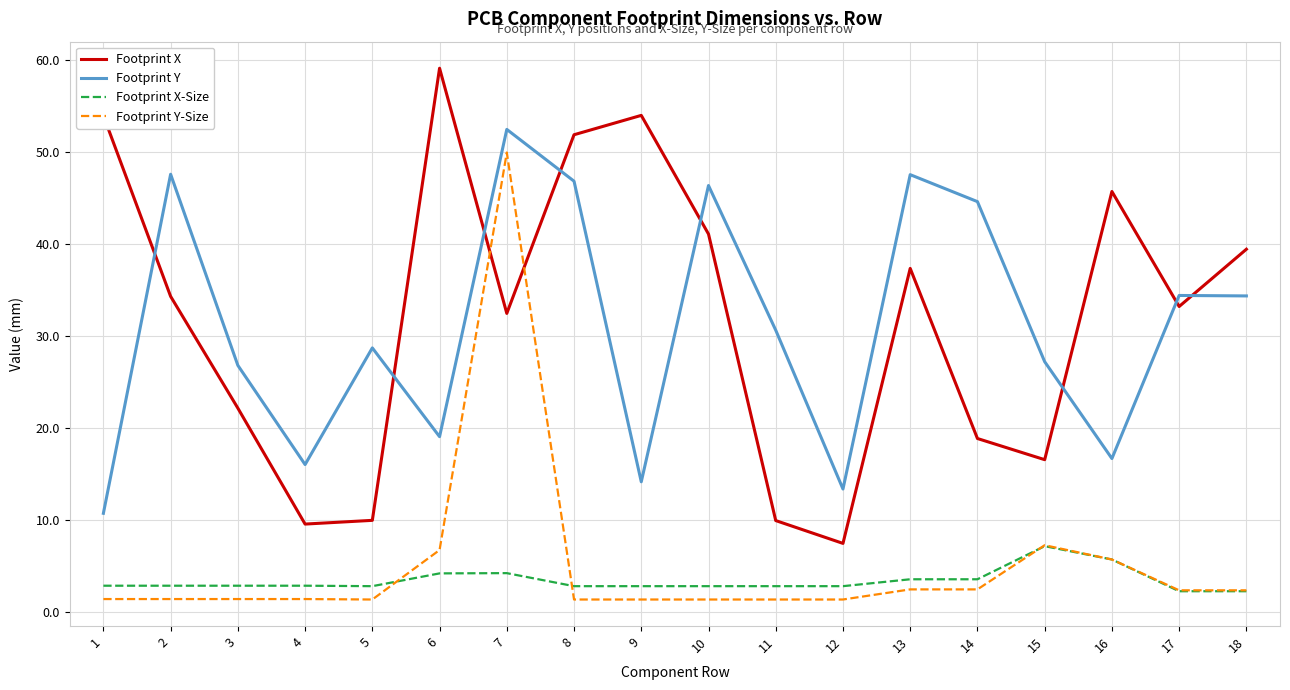

Which series ends up on top after the final intersection of Footprint Y-Size and Footprint X?

Footprint X